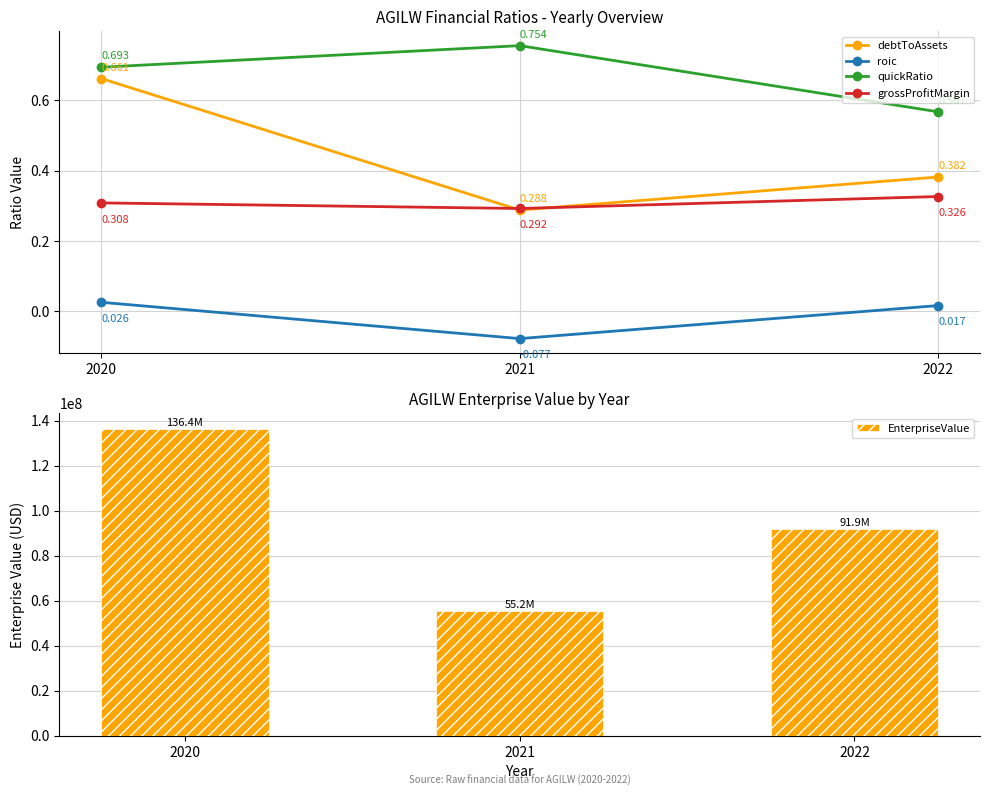

The value of debtToAssets at 2021 is 0.5. True or false?

False